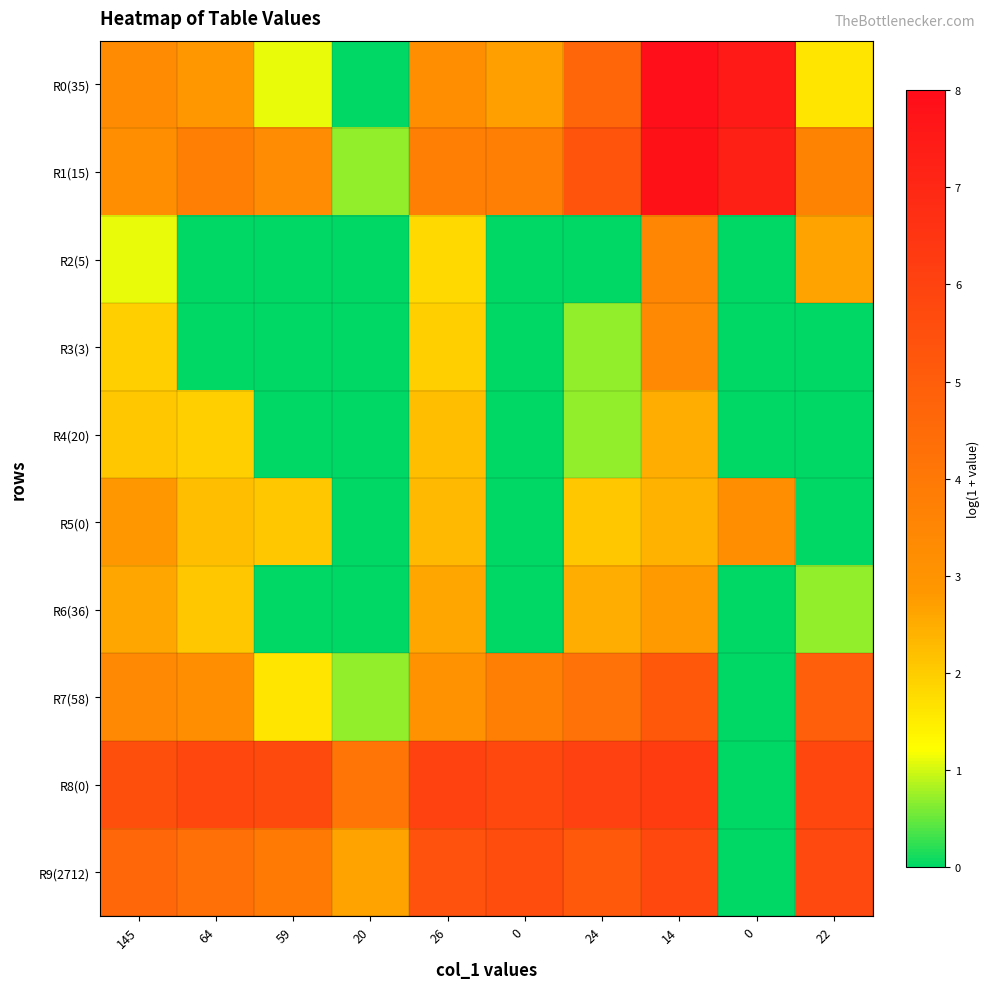

Reading right to left, what are all the values shown in this chart?

R0(35): 22=1.6	0=7.5	14=7.9	24=4.7	0=2.7	26=3.2	20=0.0	59=1.1	64=2.8	145=3.3
R1(15): 22=3.6	0=7.3	14=7.8	24=5.3	0=3.8	26=3.7	20=0.7	59=3.3	64=3.8	145=3.1
R2(5): 22=2.6	0=0.0	14=3.5	24=0.0	0=0.0	26=1.8	20=0.0	59=0.0	64=0.0	145=1.1
R3(3): 22=0.0	0=0.0	14=3.4	24=0.7	0=0.0	26=1.9	20=0.0	59=0.0	64=0.0	145=1.9
R4(20): 22=0.0	0=0.0	14=2.5	24=0.7	0=0.0	26=2.2	20=0.0	59=0.0	64=1.9	145=2.1
R5(0): 22=0.0	0=3.2	14=2.4	24=2.1	0=0.0	26=2.3	20=0.0	59=2.1	64=2.2	145=2.8
R6(36): 22=0.7	0=0.0	14=2.8	24=2.5	0=0.0	26=2.6	20=0.0	59=0.0	64=2.1	145=2.6
R7(58): 22=4.9	0=0.0	14=5.2	24=4.2	0=3.8	26=3.0	20=0.7	59=1.6	64=3.2	145=3.4
R8(0): 22=5.8	0=0.0	14=6.2	24=6.1	0=5.8	26=6.0	20=4.1	59=5.7	64=5.8	145=5.5
R9(2712): 22=5.7	0=0.0	14=5.8	24=5.1	0=5.6	26=5.4	20=2.6	59=4.0	64=4.3	145=4.6